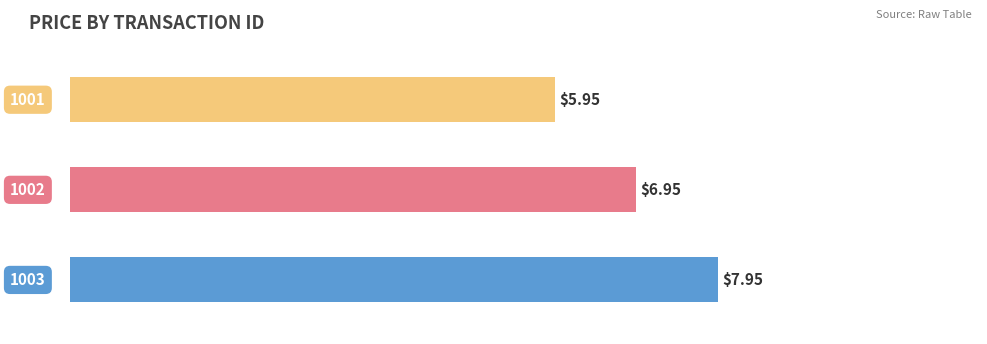

Does the chart contain stacked bars?

No